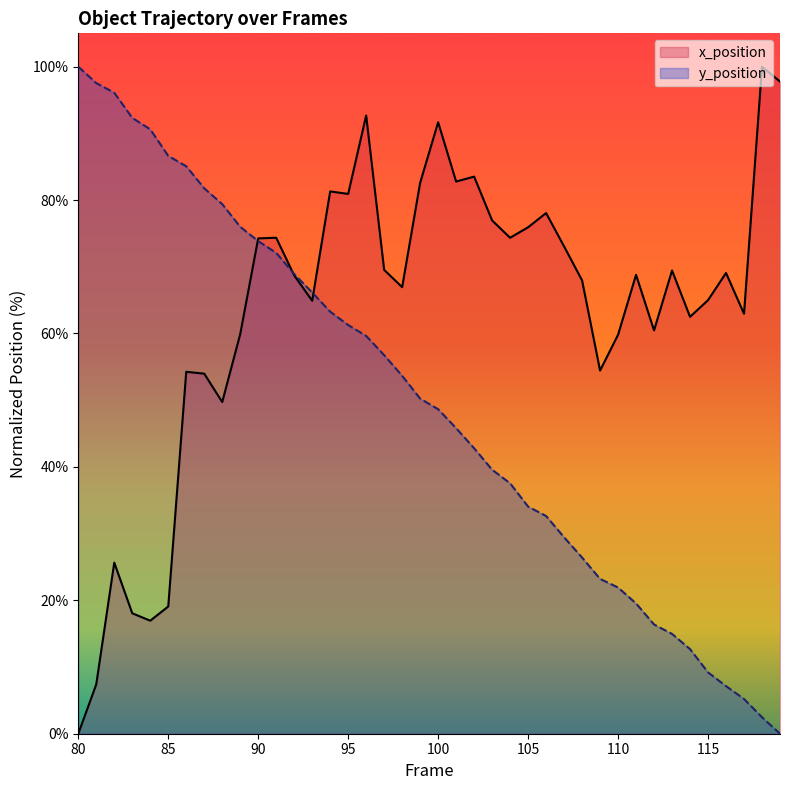

Between which two adjacent categories do y_position and x_position first intersect?

89 and 90